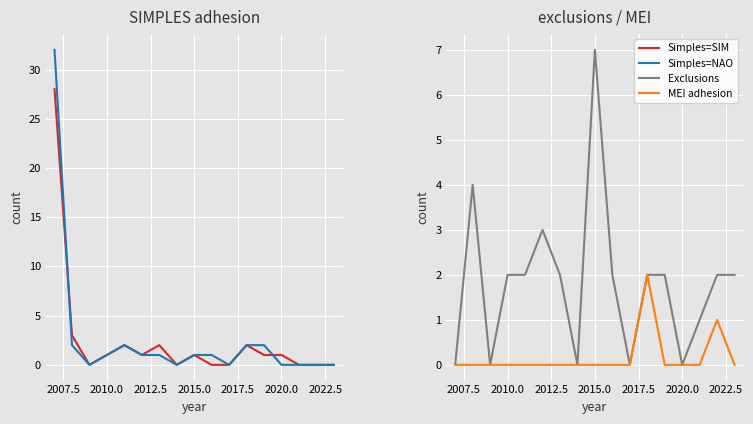

In Simples=NAO, how many points are higher than both neighbors (excluding endpoints)?

1